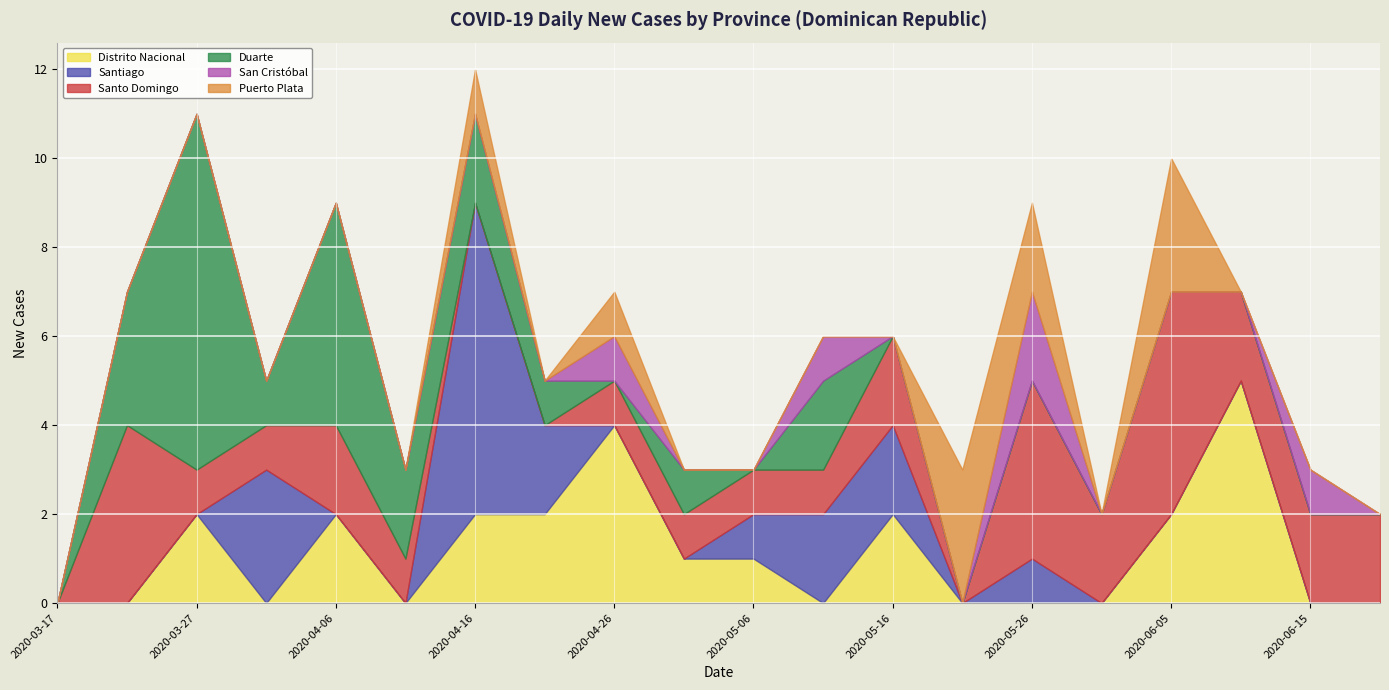

What position from the left is 2020-05-06?

11